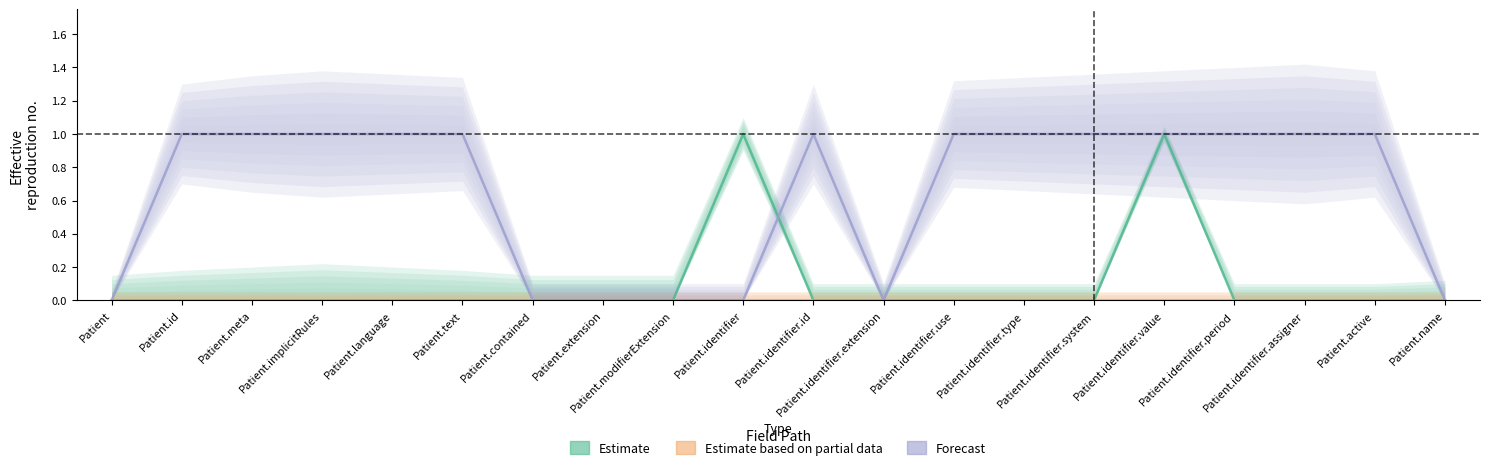

Reading left to right, list all the values displayed in this chart.

Estimate: Patient=0	Patient.id=0	Patient.meta=0	Patient.implicitRules=0	Patient.language=0	Patient.text=0	Patient.contained=0	Patient.extension=0	Patient.modifierExtension=0	Patient.identifier=1	Patient.identifier.id=0	Patient.identifier.extension=0	Patient.identifier.use=0	Patient.identifier.type=0	Patient.identifier.system=0	Patient.identifier.value=1	Patient.identifier.period=0	Patient.identifier.assigner=0	Patient.active=0	Patient.name=0
Estimate based on partial data: Patient=0	Patient.id=0	Patient.meta=0	Patient.implicitRules=0	Patient.language=0	Patient.text=0	Patient.contained=0	Patient.extension=0	Patient.modifierExtension=0	Patient.identifier=0	Patient.identifier.id=0	Patient.identifier.extension=0	Patient.identifier.use=0	Patient.identifier.type=0	Patient.identifier.system=0	Patient.identifier.value=0	Patient.identifier.period=0	Patient.identifier.assigner=0	Patient.active=0	Patient.name=0
Forecast: Patient=0	Patient.id=1	Patient.meta=1	Patient.implicitRules=1	Patient.language=1	Patient.text=1	Patient.contained=0	Patient.extension=0	Patient.modifierExtension=0	Patient.identifier=0	Patient.identifier.id=1	Patient.identifier.extension=0	Patient.identifier.use=1	Patient.identifier.type=1	Patient.identifier.system=1	Patient.identifier.value=1	Patient.identifier.period=1	Patient.identifier.assigner=1	Patient.active=1	Patient.name=0